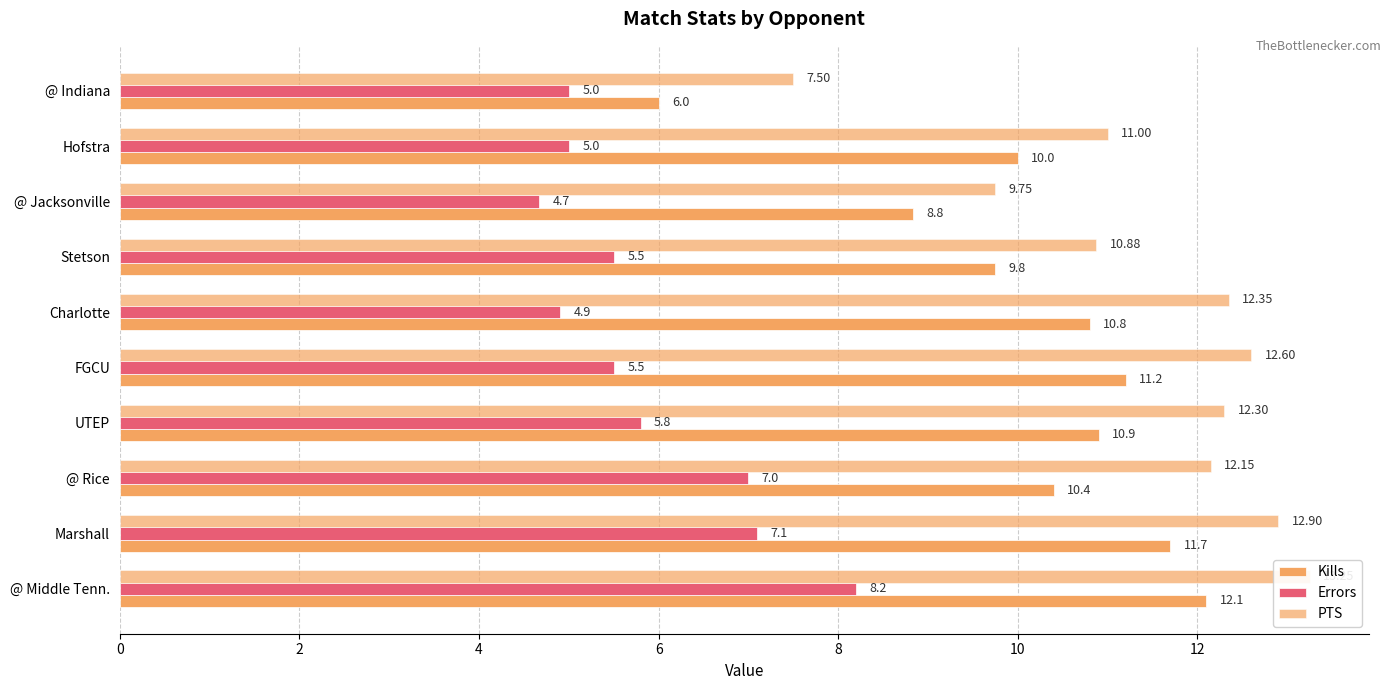

What is the value of the PTS bar at the 6th from the left?

12.6